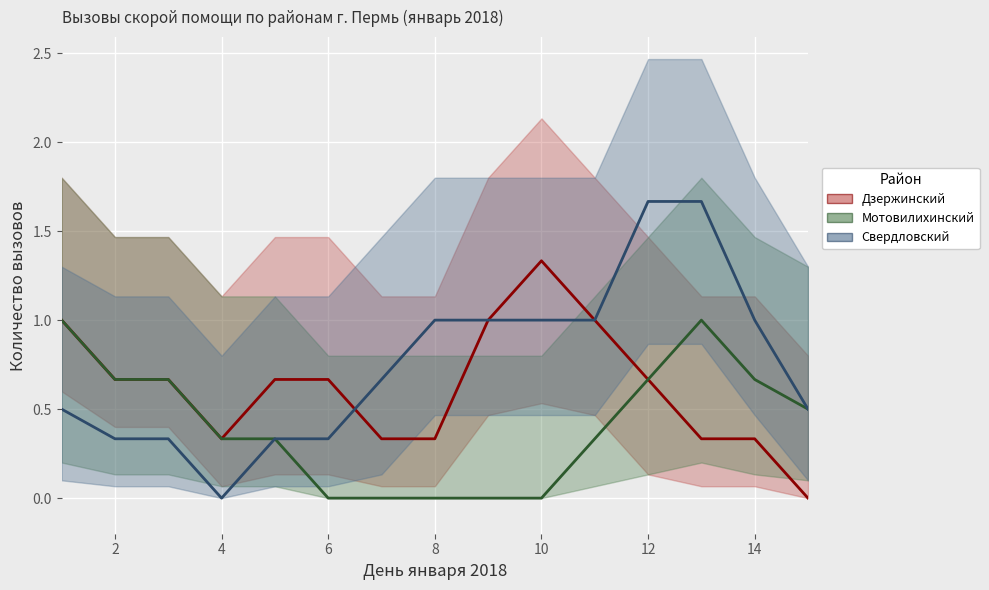

Reading right to left, transcribe all the data shown in this chart.

Дзержинский: 0.0	0.3	0.3	0.7	1.0	1.3	1.0	0.3	0.3	0.7	0.7	0.3	0.7	0.7	1.0
Мотовилихинский: 0.5	0.7	1.0	0.7	0.3	0.0	0.0	0.0	0.0	0.0	0.3	0.3	0.7	0.7	1.0
Свердловский: 0.5	1.0	1.7	1.7	1.0	1.0	1.0	1.0	0.7	0.3	0.3	0.0	0.3	0.3	0.5